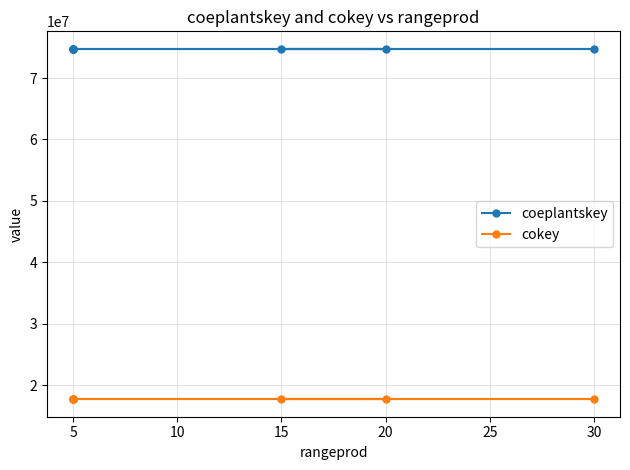

What is the highest value of the coeplantskey series?

74749474